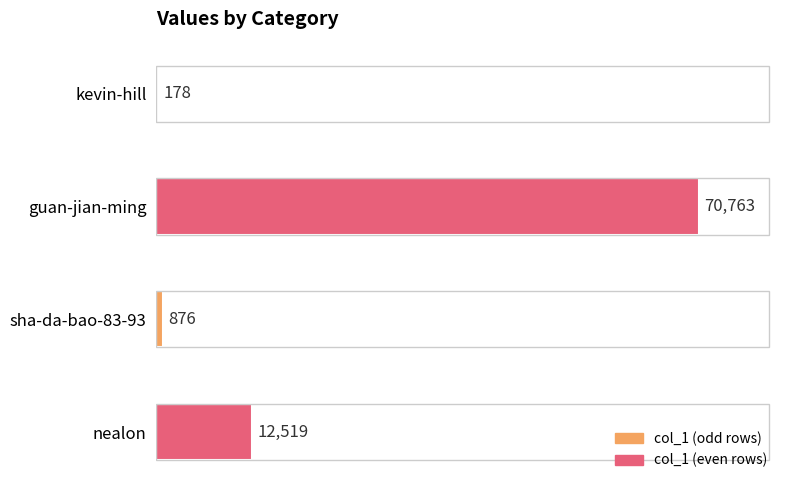

Does the chart contain stacked bars?

No